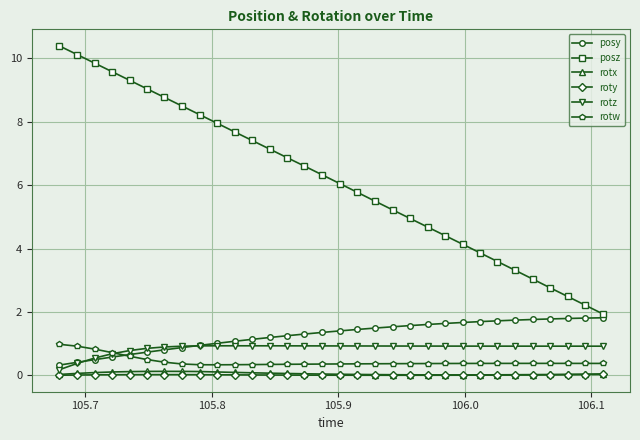

True or false: rotx and posz cross at least once.

False